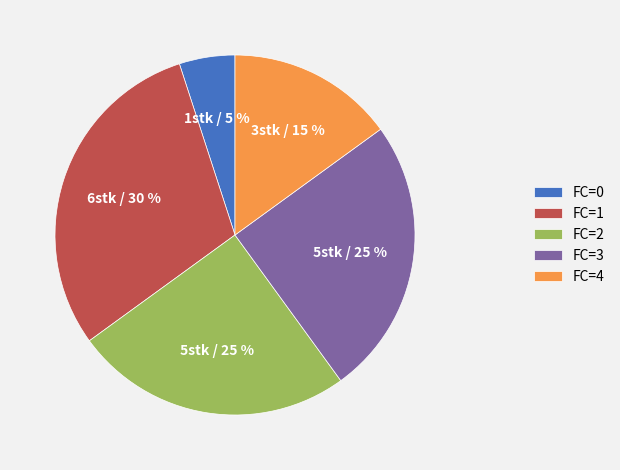

To the nearest percent, what portion does FC=2 represent?

25%